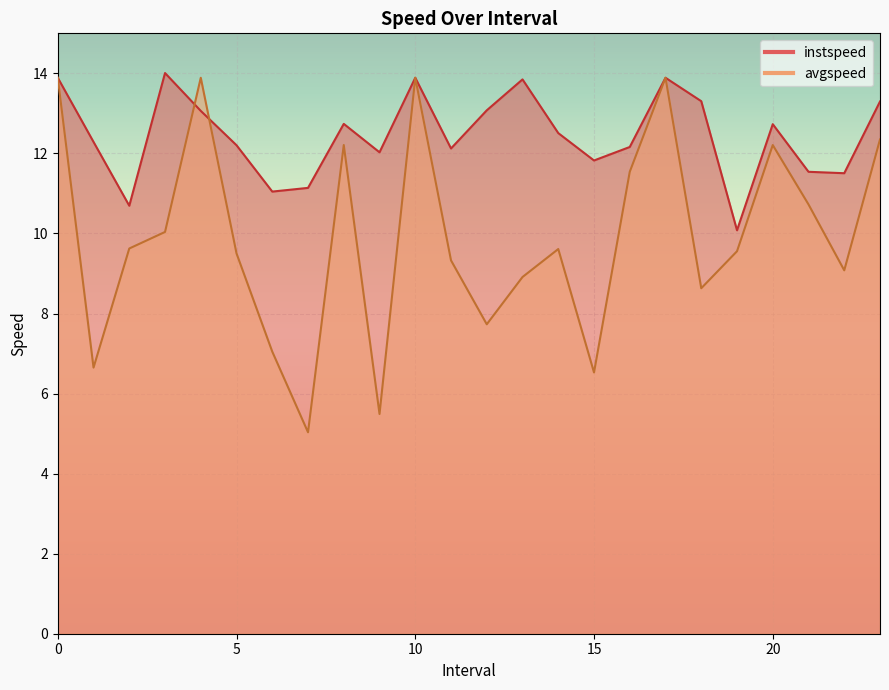

What is the smallest value displayed?

5.0